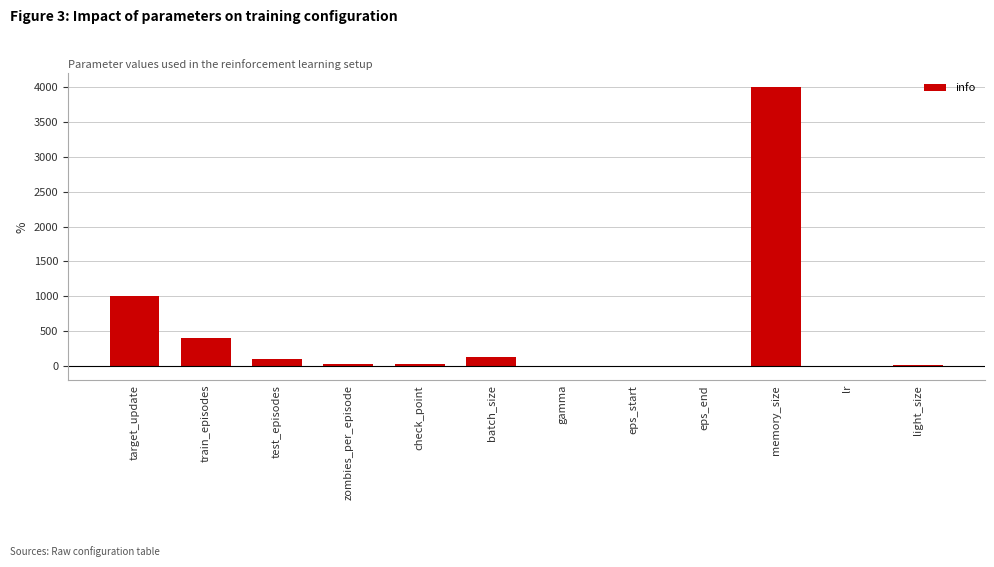

What is the approximate value at target_update?

1000.0